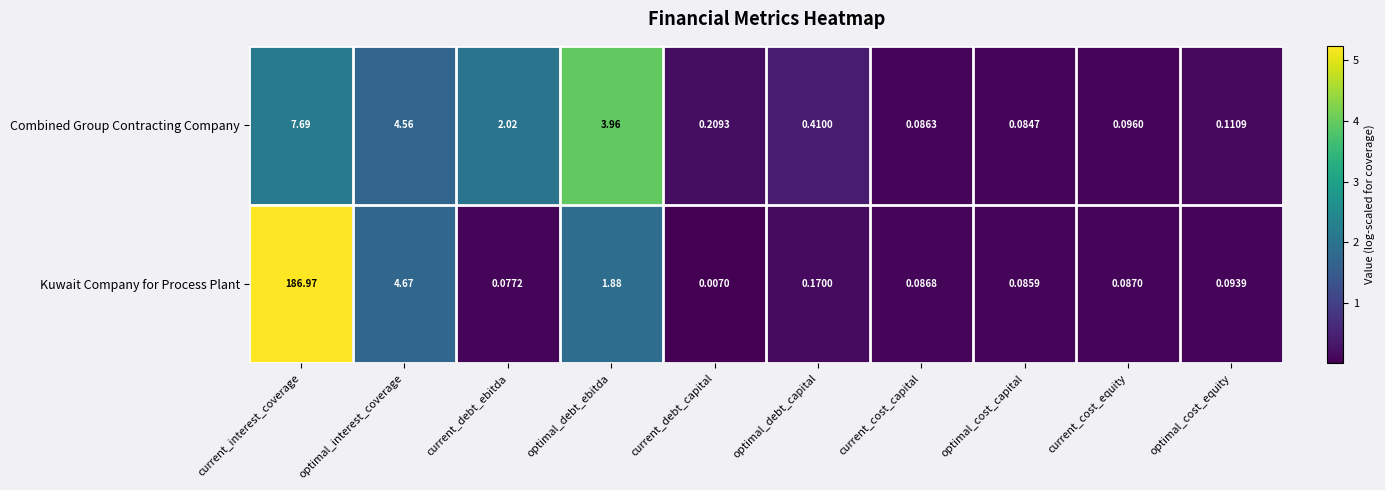

Which series has the largest total across all categories?

Kuwait Company for Process Plant